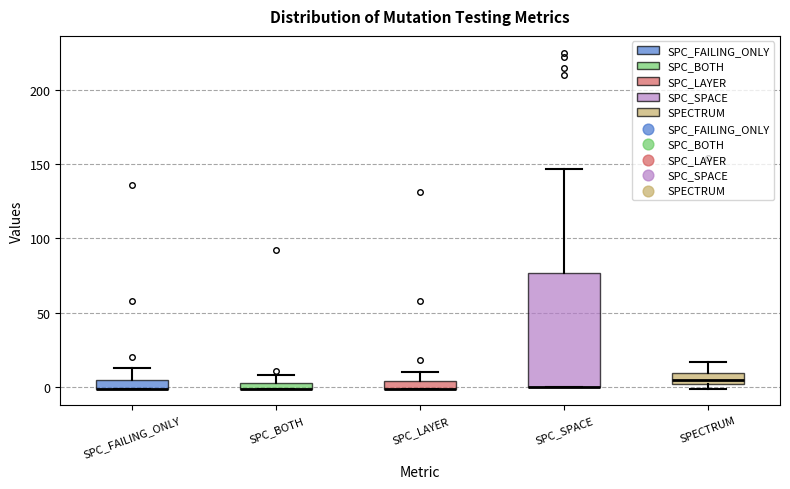

Where is the upper edge of the box for SPC_FAILING_ONLY on the y-axis? The values are not printed on the chart, so give them approximately, as read against the axis.

5